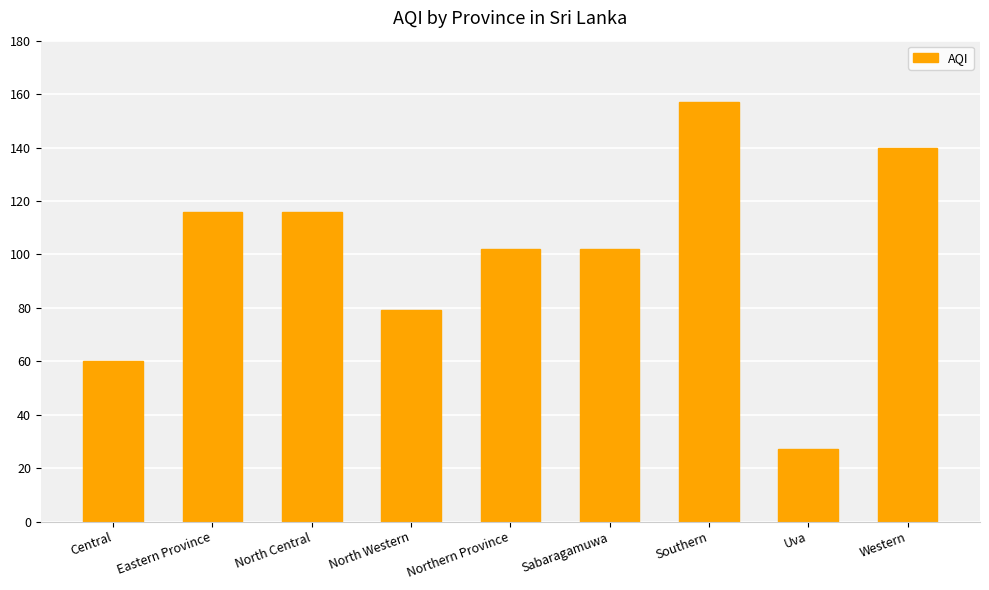

What value does the data have at Eastern Province, to the nearest 5?

115